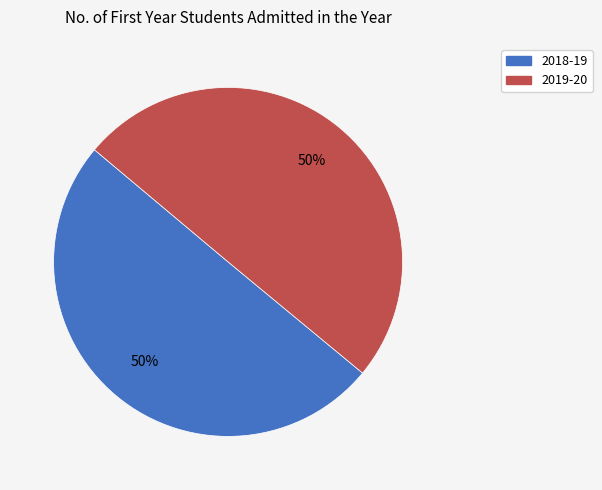

To the nearest percent, what percentage of the pie is 2019-20?

50%